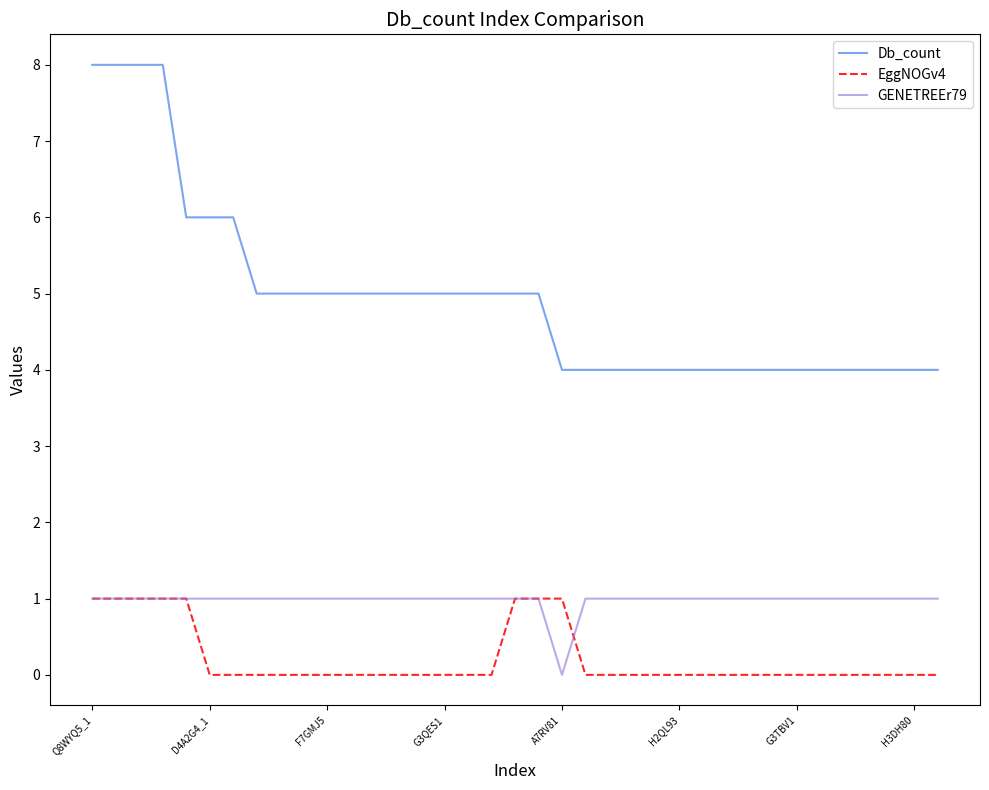

Which series has the largest total across all categories?

Db_count